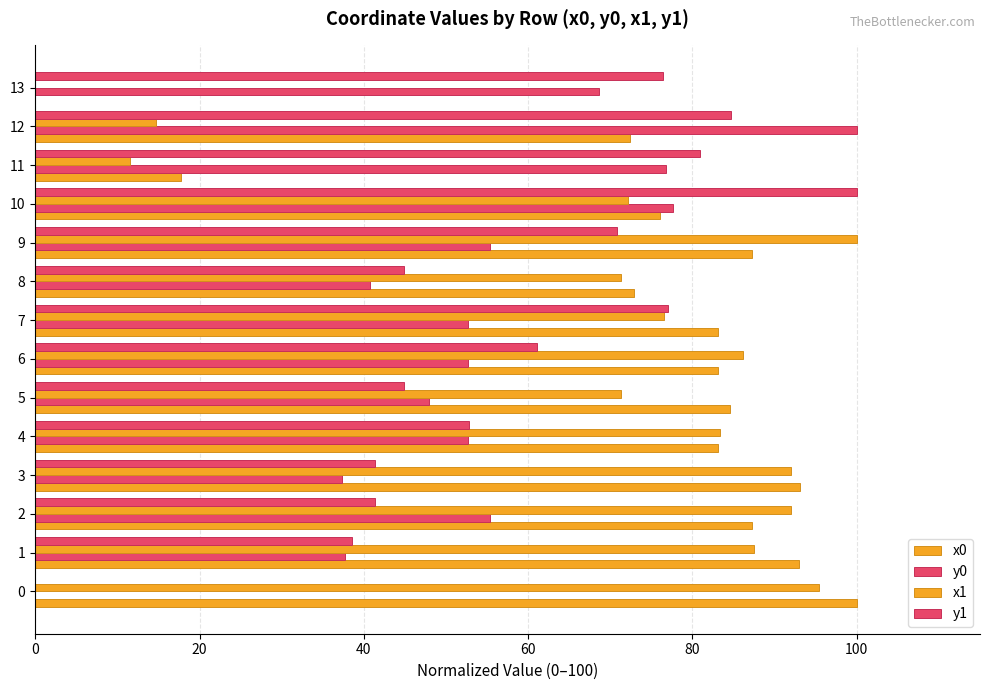

How many values in y1 are above zero?

13